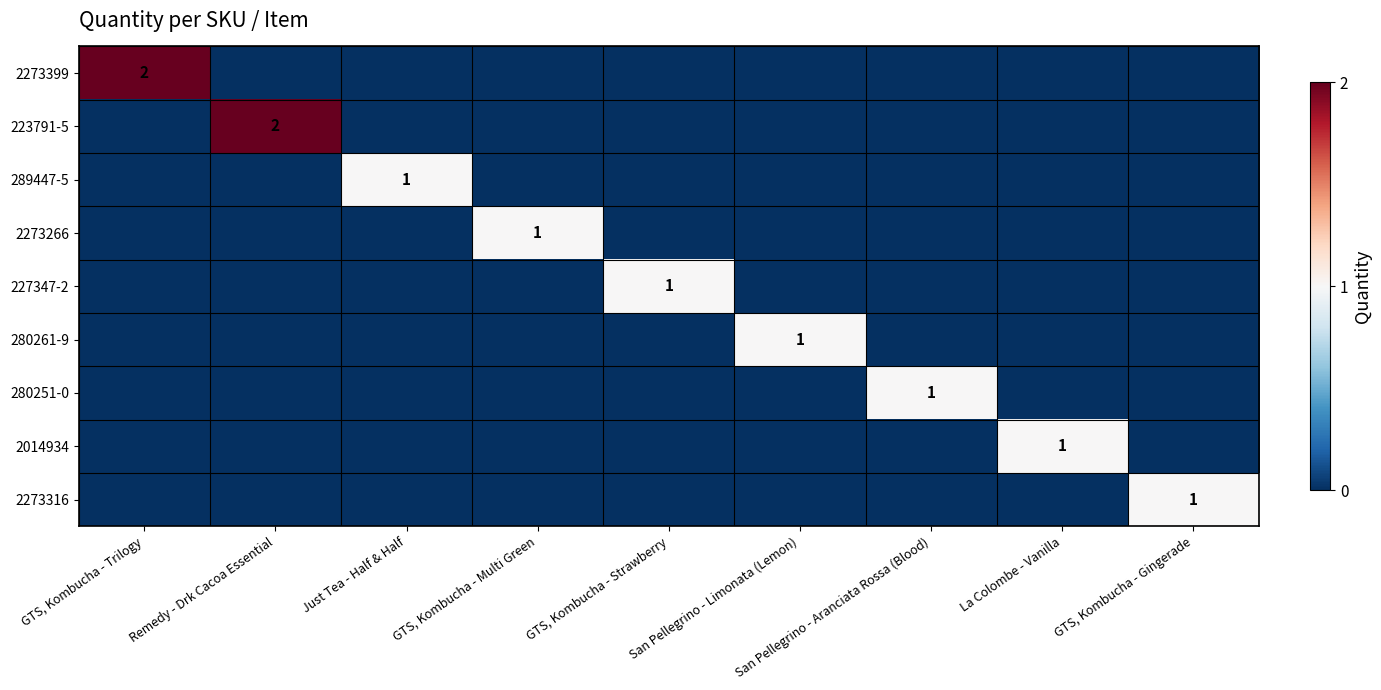

The value of 289447-5 at GTS, Kombucha - Multi Green is 0. True or false?

True